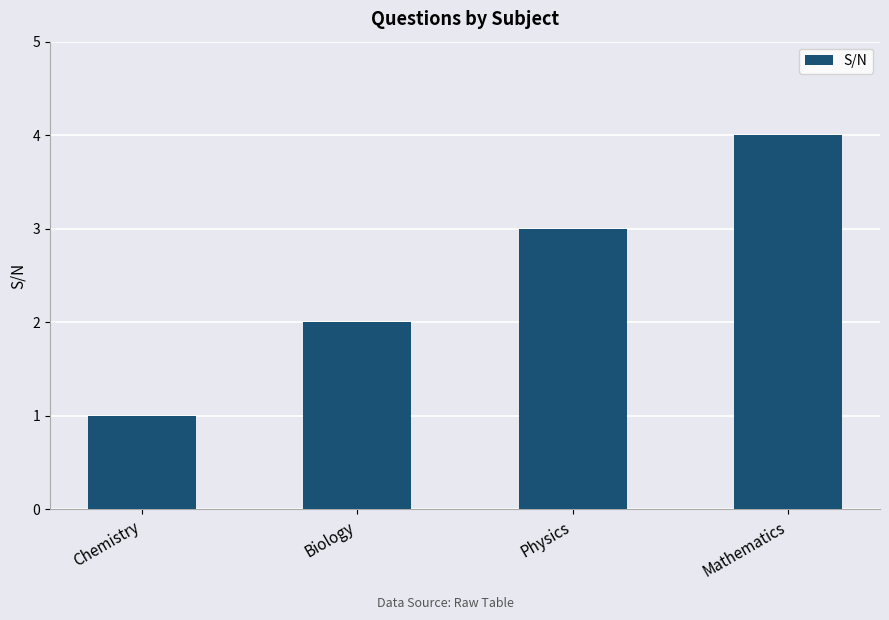

How many data points are less than 3?

2